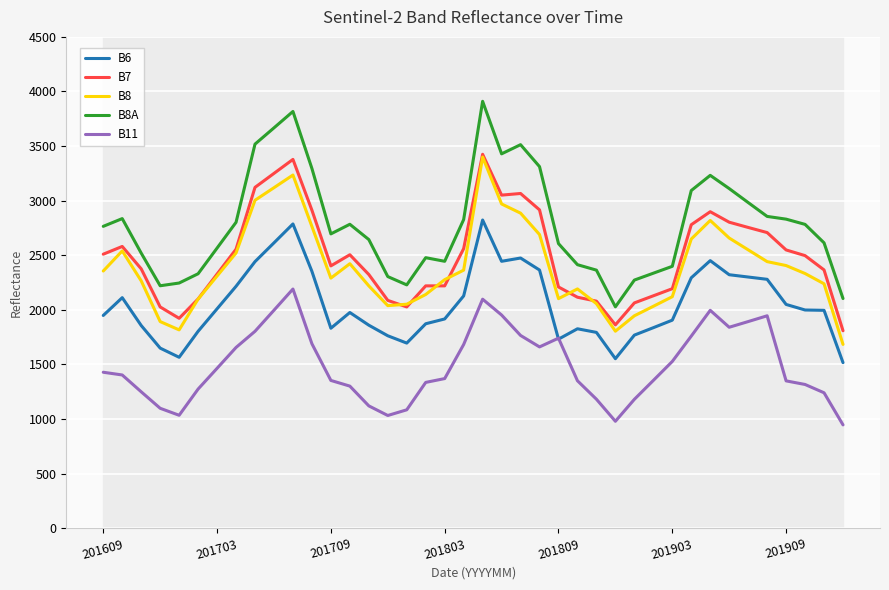

True or false: B11 and B8 intersect in this chart.

False